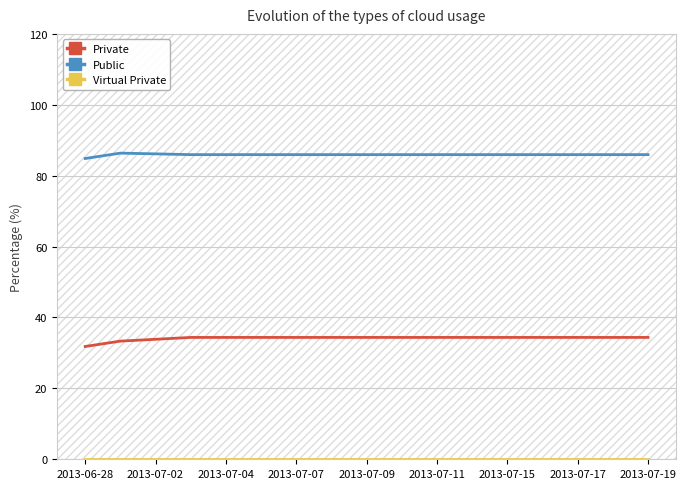

Which series has the widest spread of values?

Private